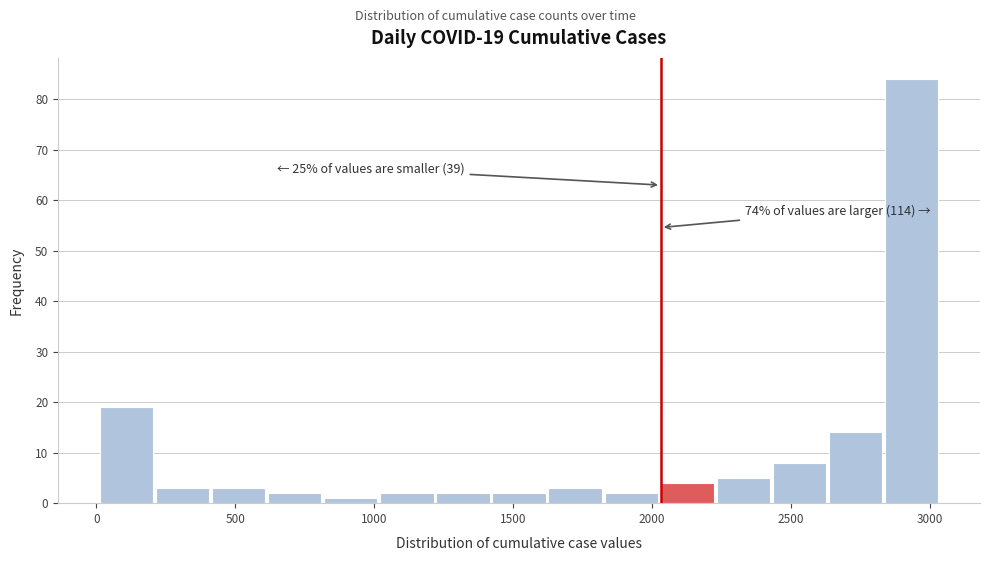

Which range on the x-axis has the tallest bar?

2850 to 3050